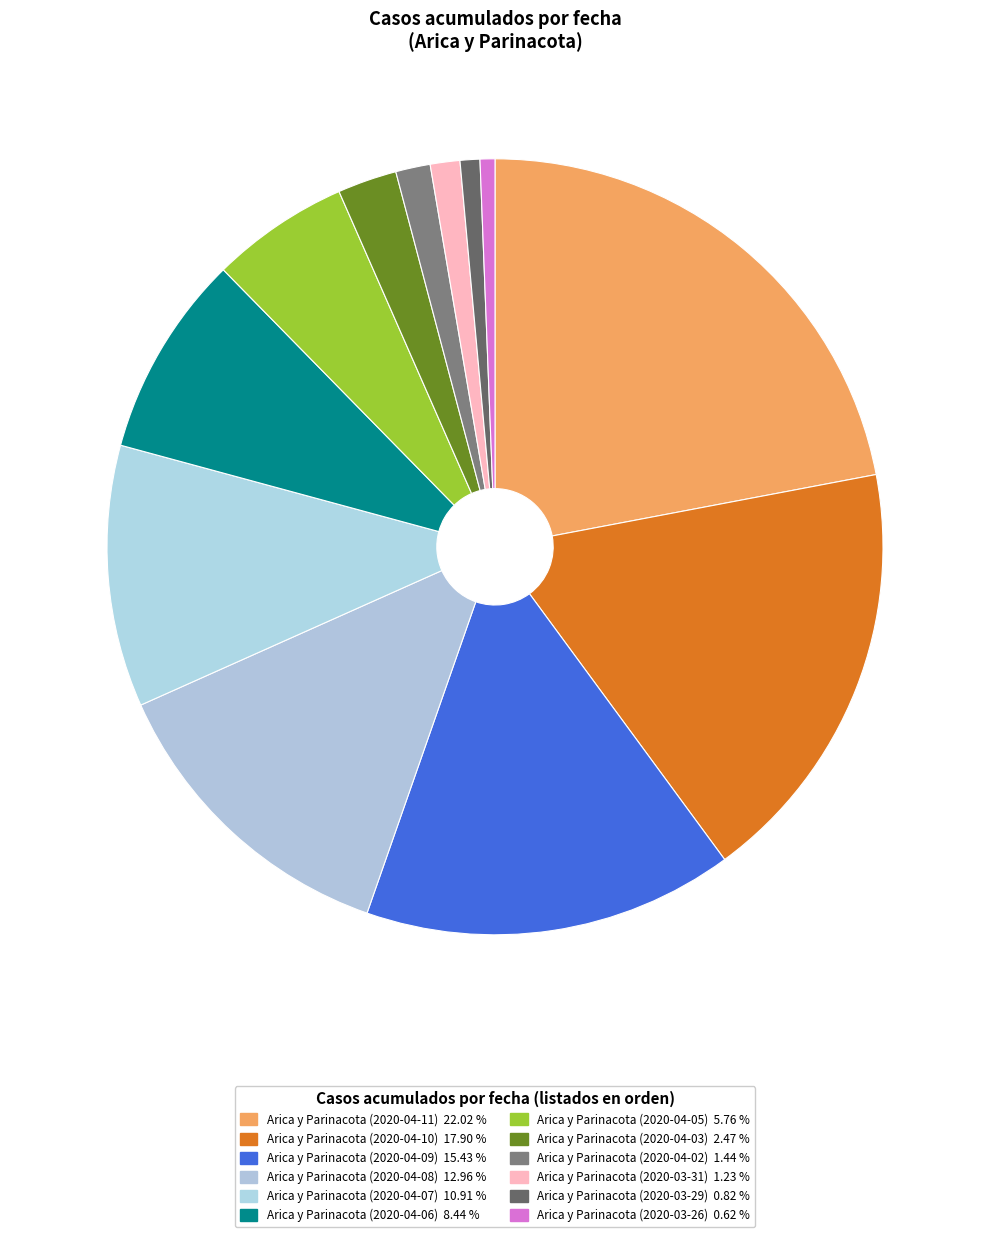

Count the number of slices in the pie.

12